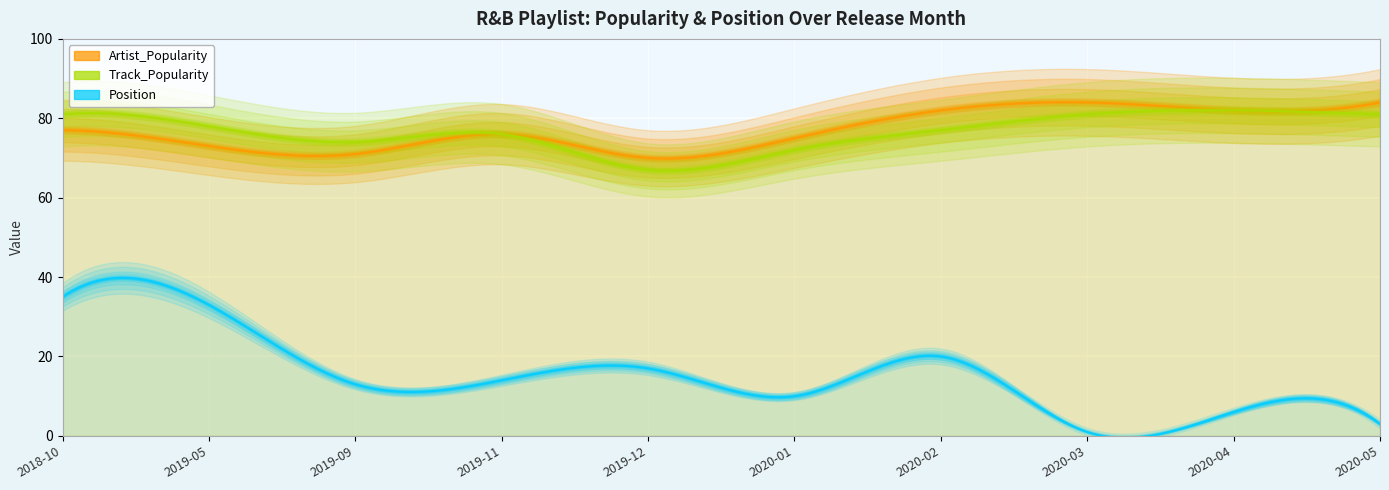

How many data points in Position are above 14?

4